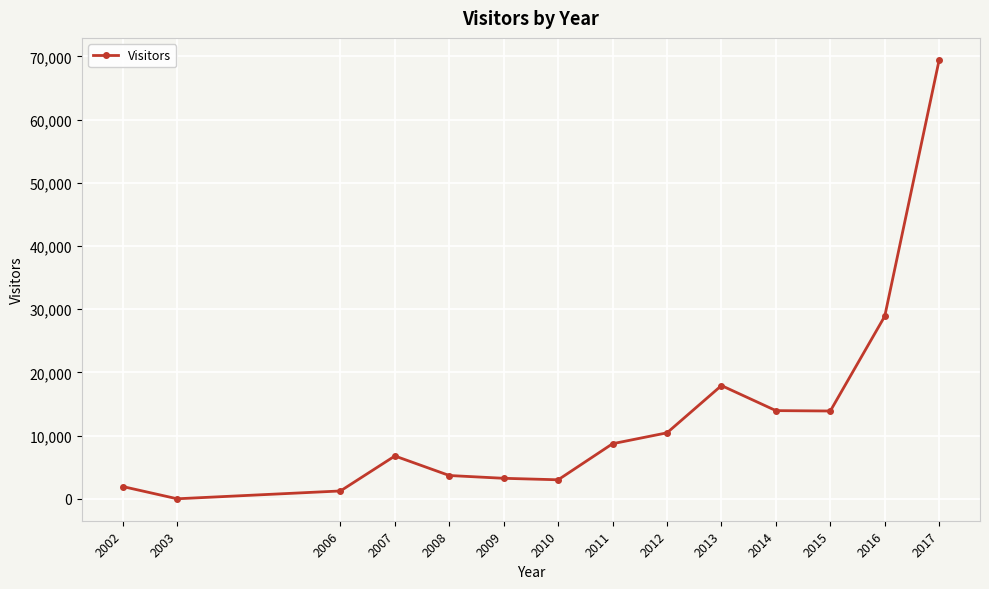

At which category does the chart reach its peak across all series?

2017